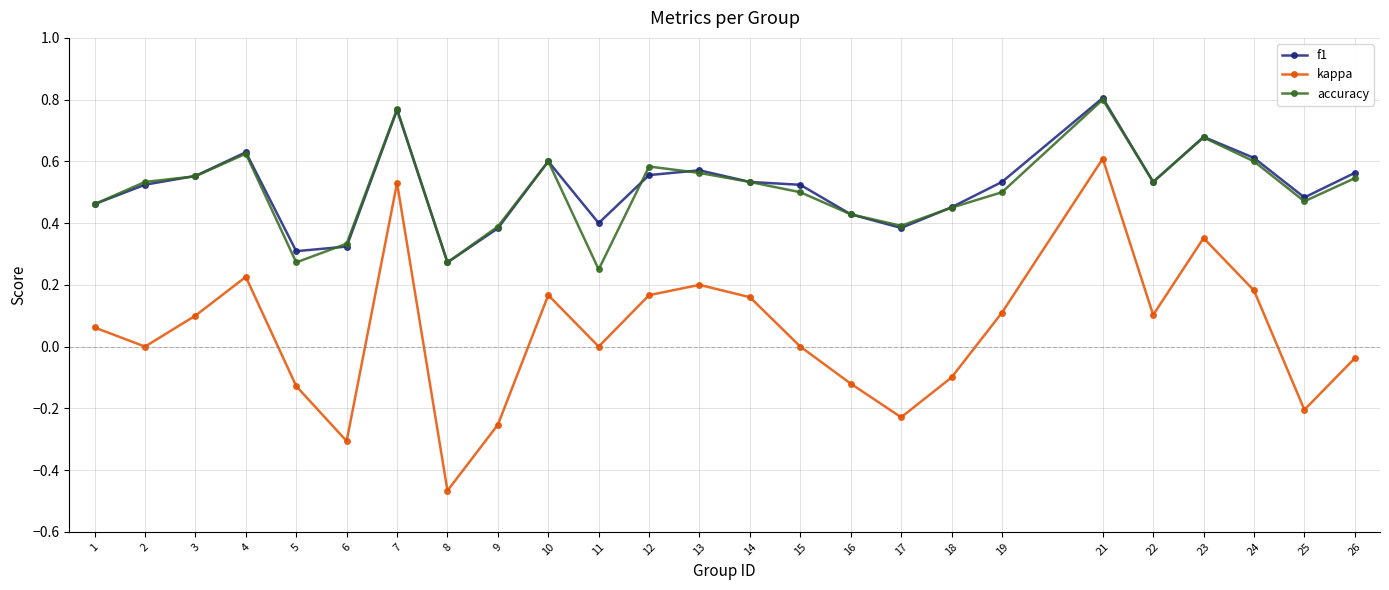

At which category does kappa reach its first local peak?

4